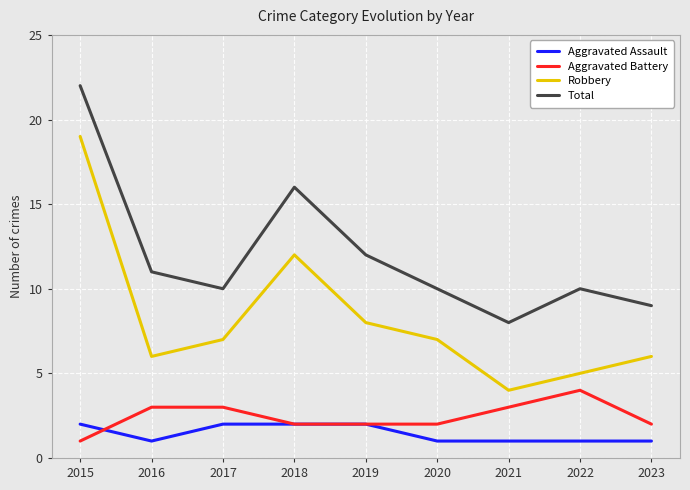

The value of Aggravated Assault at 2016 is 0. True or false?

False